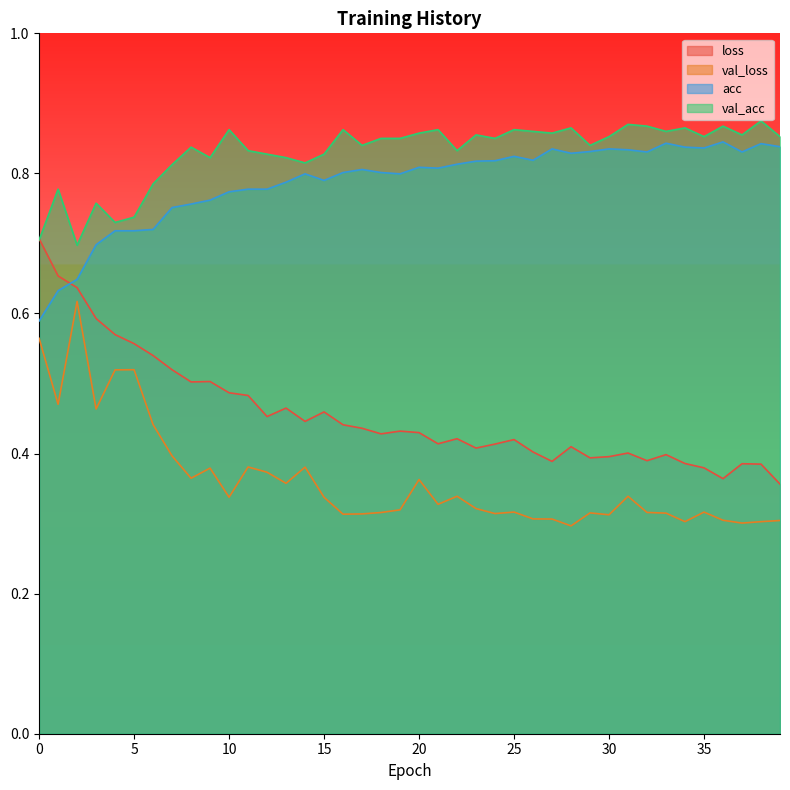

True or false: loss has more than 1 interior local peaks.

True